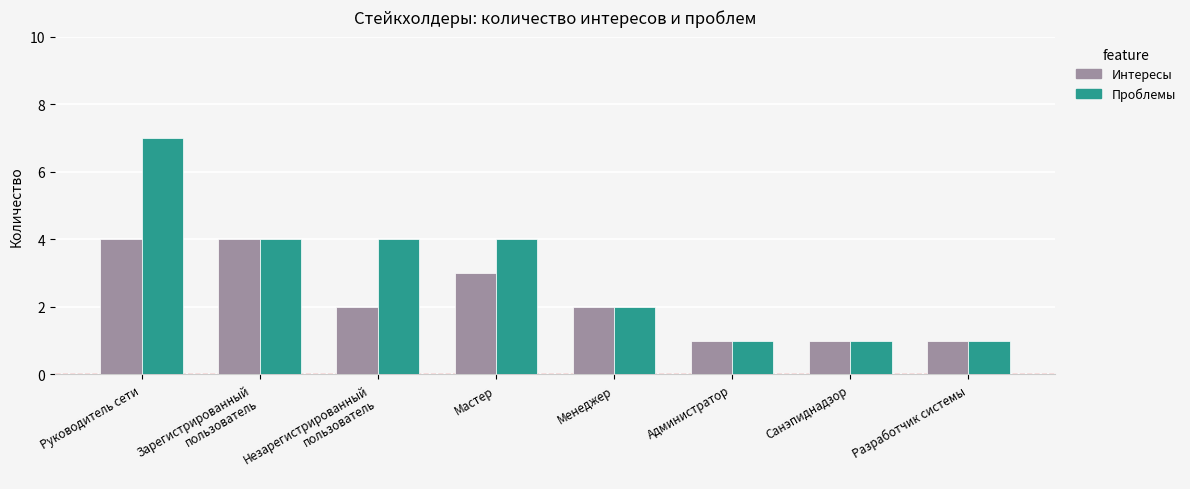

Which series has the largest range (max minus min)?

Проблемы